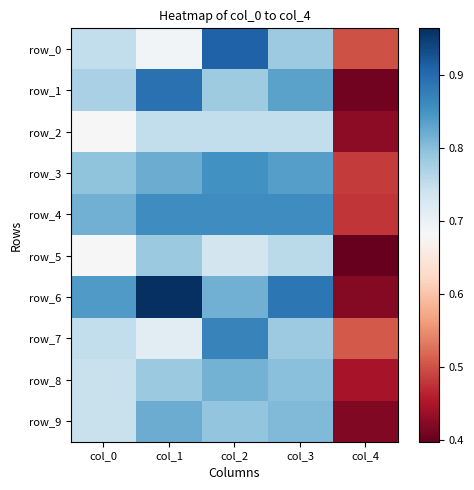

At which label does row_1 reach its minimum?

col_4